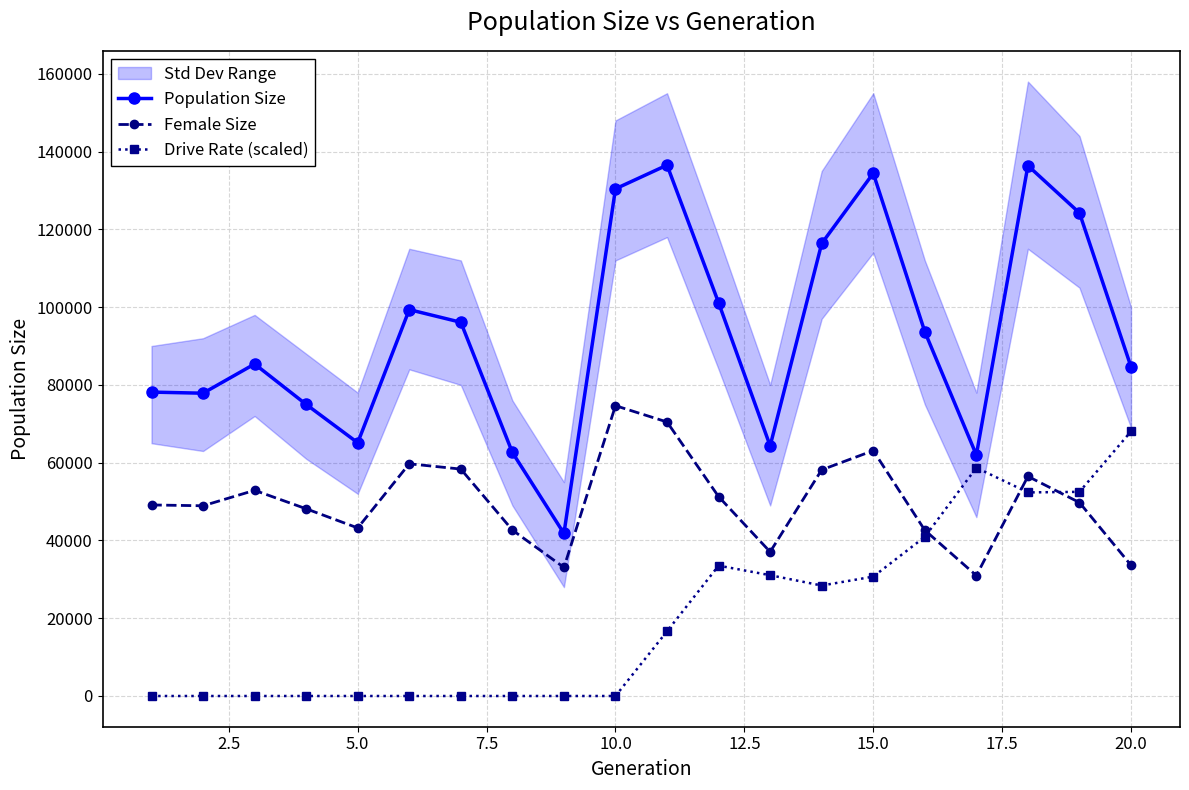

True or false: Population Size and Female Size intersect in this chart.

False